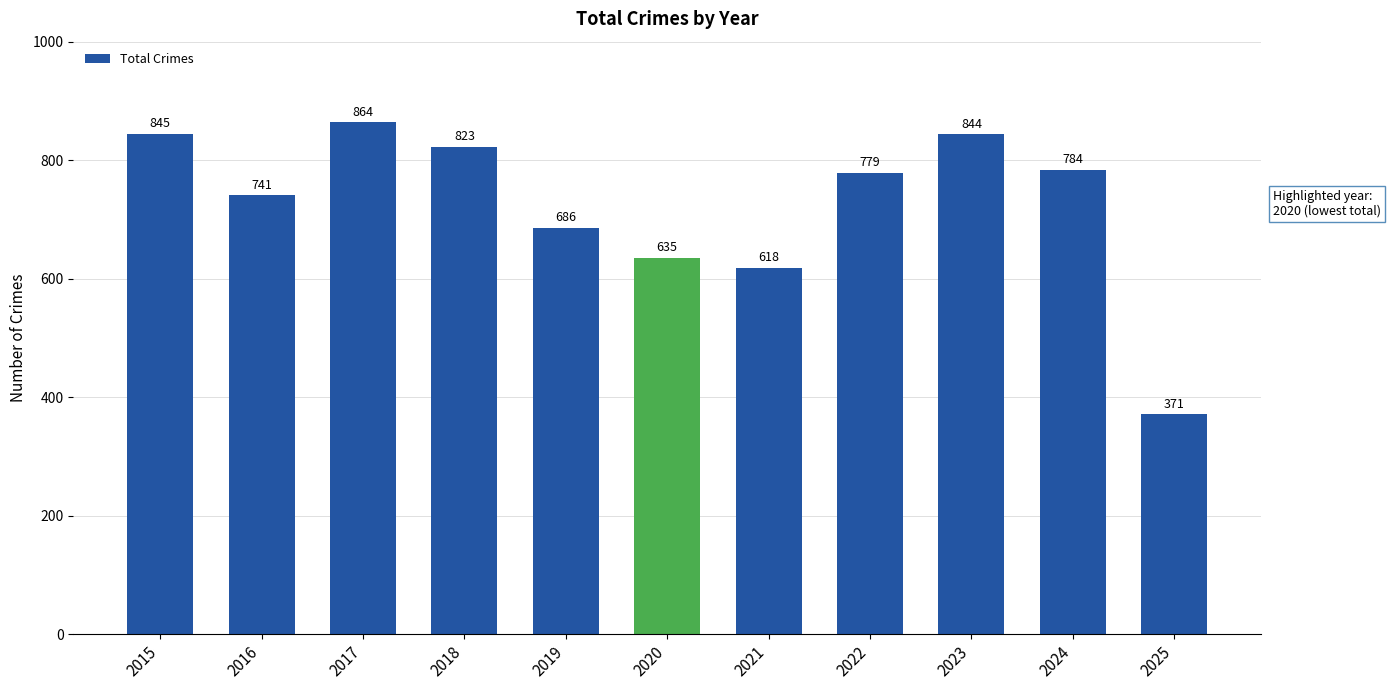

Does the chart contain stacked bars?

No